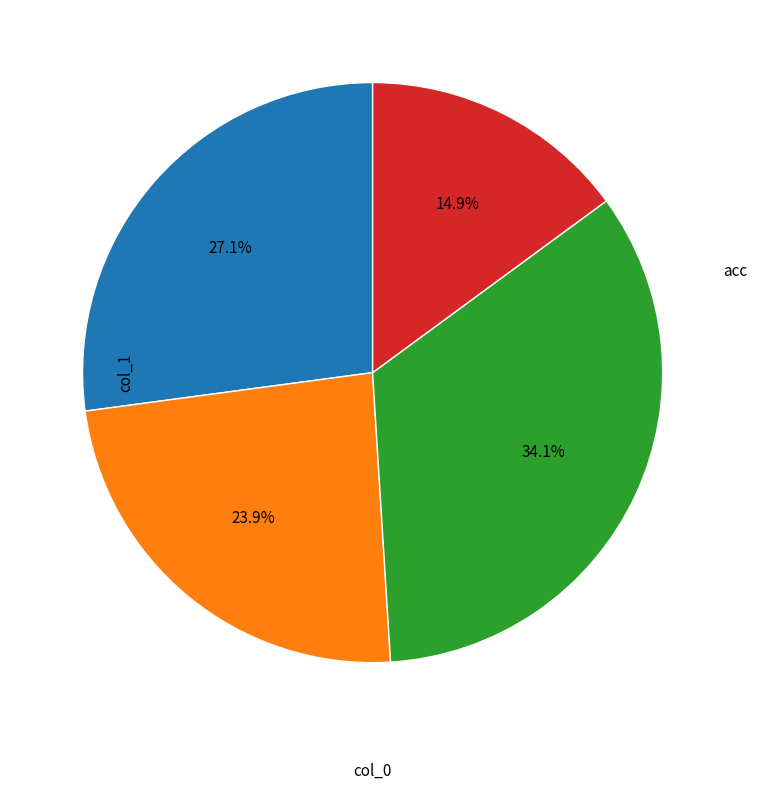

Is there any slice that represents more than half of the pie?

No